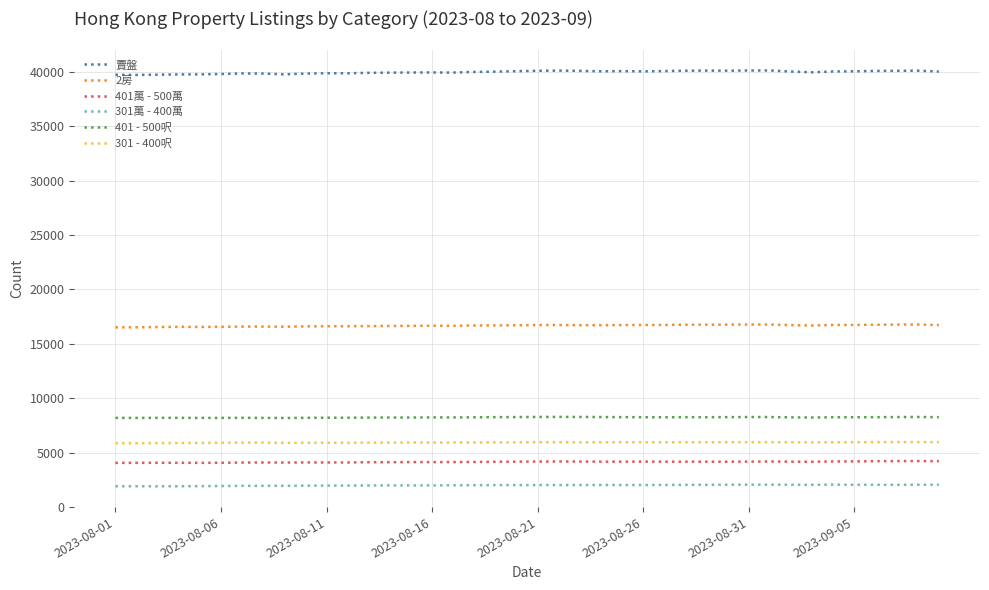

Which series has the largest total across all categories?

賣盤